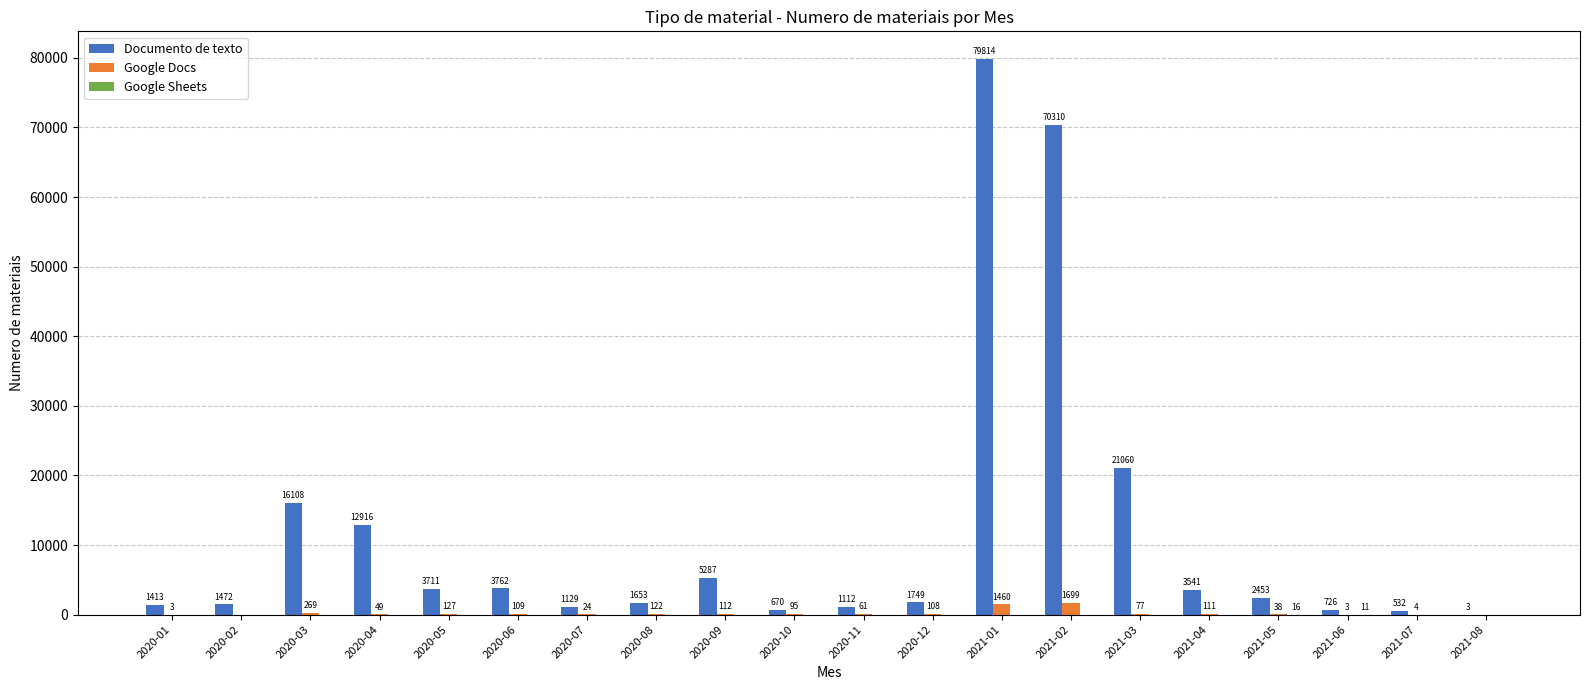

Where does the Documento de texto series first go above 2453?

2020-03